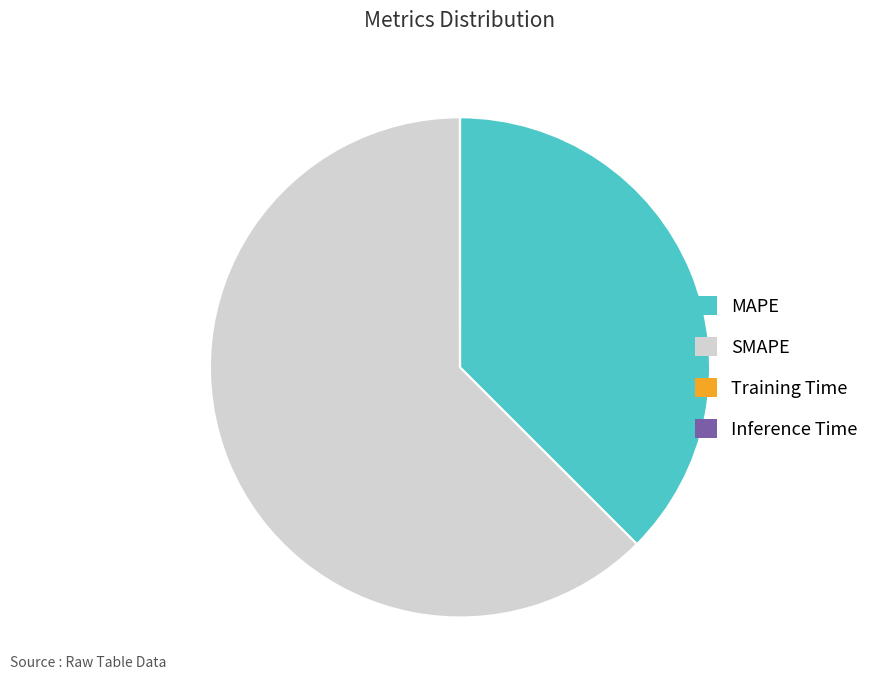

Which slice is the largest?

SMAPE